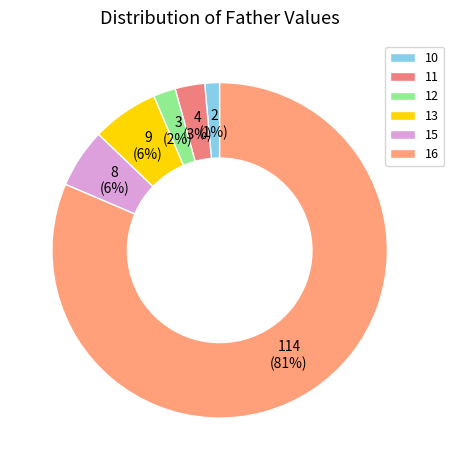

Which slice is the largest?

16